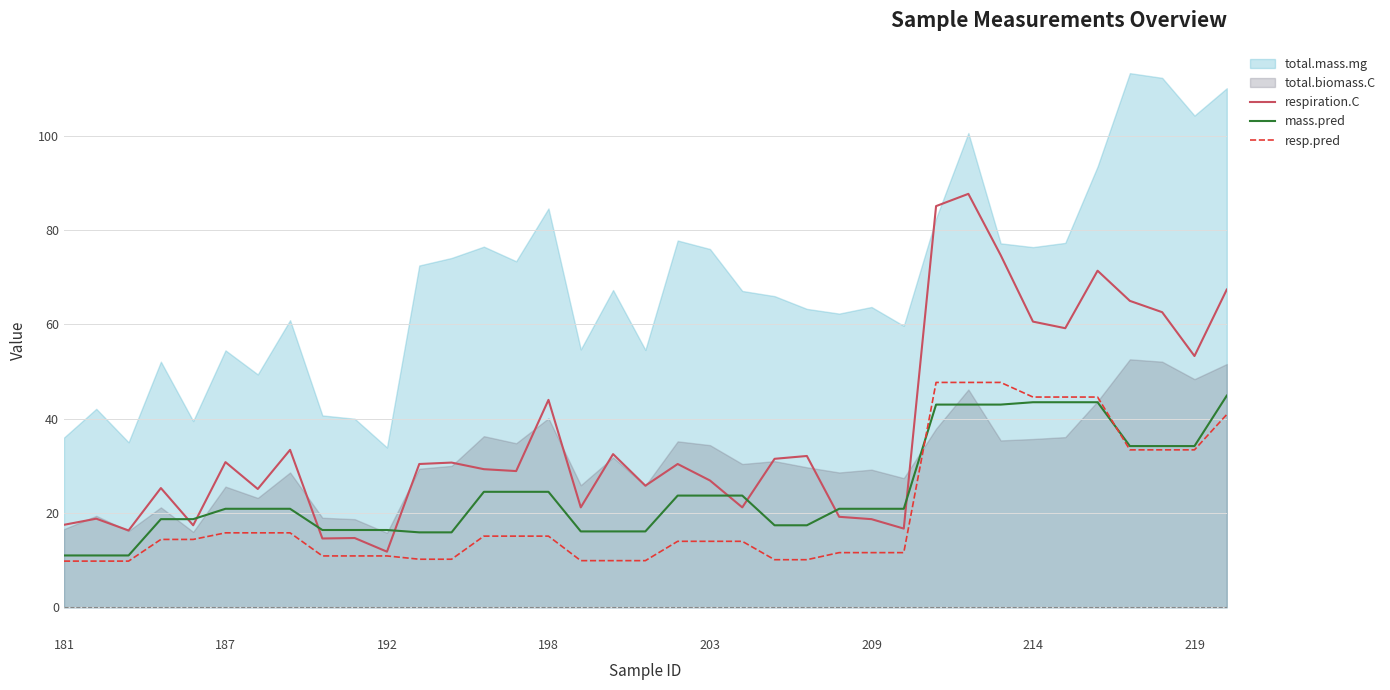

True or false: mass.pred and respiration.C intersect in this chart.

True